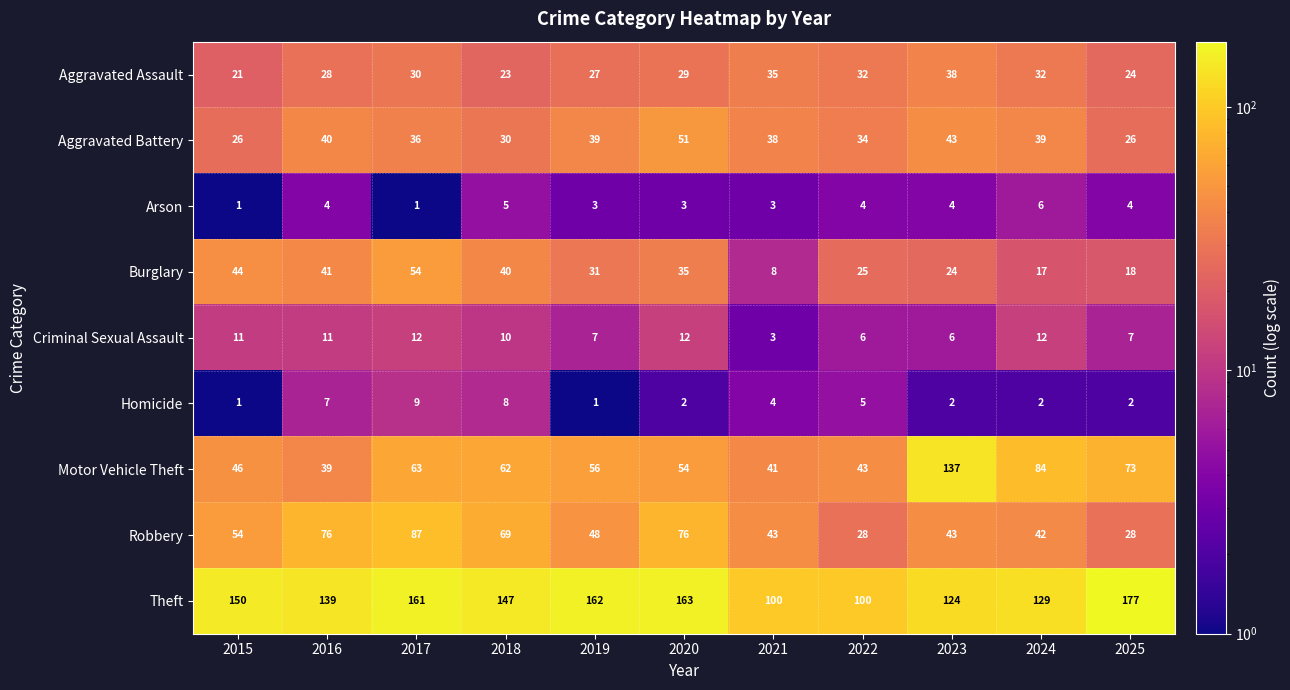

Rank the series at 2024 from lowest to highest value.

Homicide, Arson, Criminal Sexual Assault, Burglary, Aggravated Assault, Aggravated Battery, Robbery, Motor Vehicle Theft, Theft